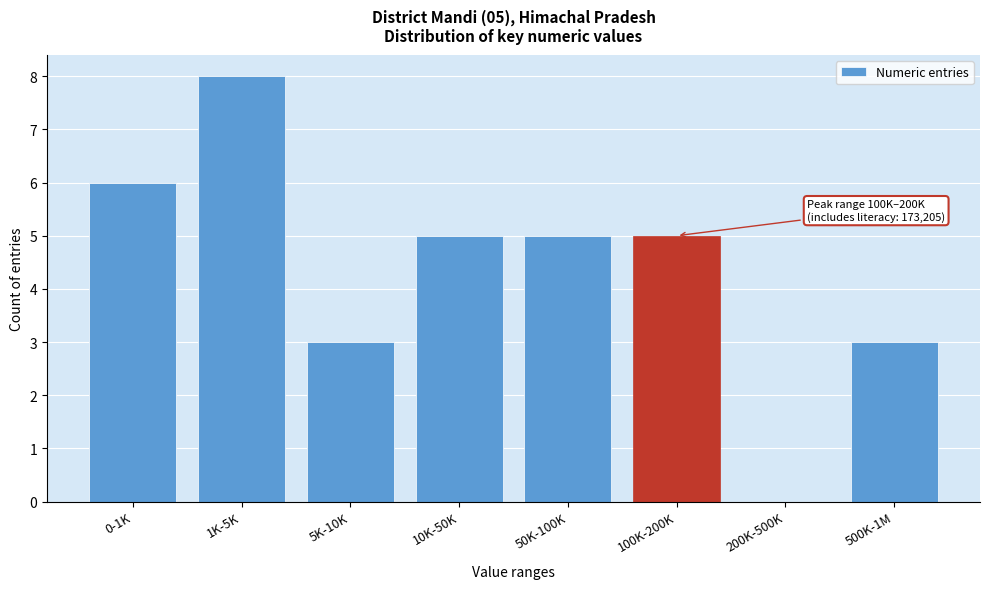

Reading right to left, what are all the values shown in this chart?

500K-1M=3	200K-500K=0	100K-200K=5	50K-100K=5	10K-50K=5	5K-10K=3	1K-5K=8	0-1K=6